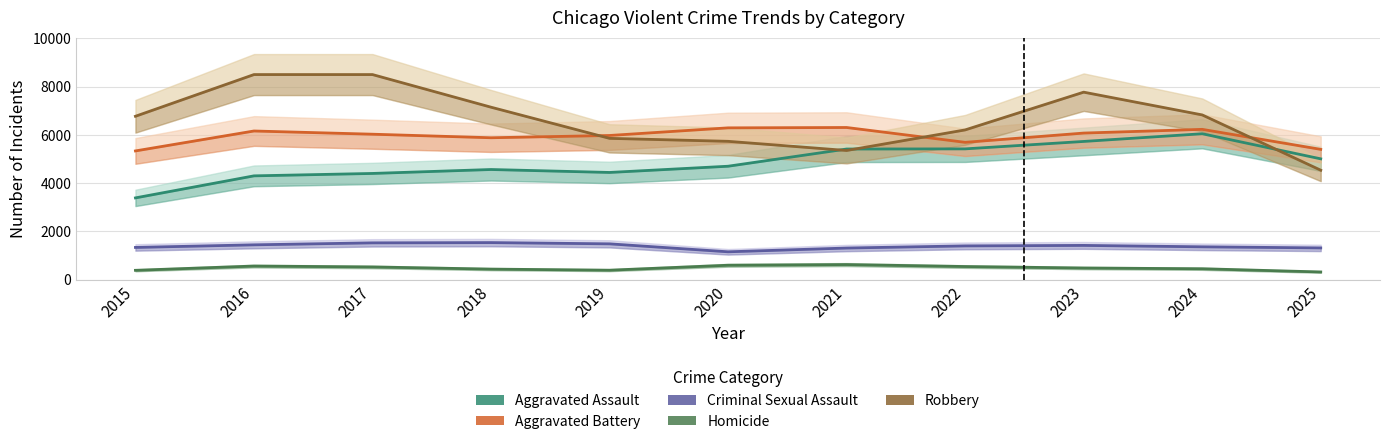

How many interior local peaks does the Homicide series have?

2